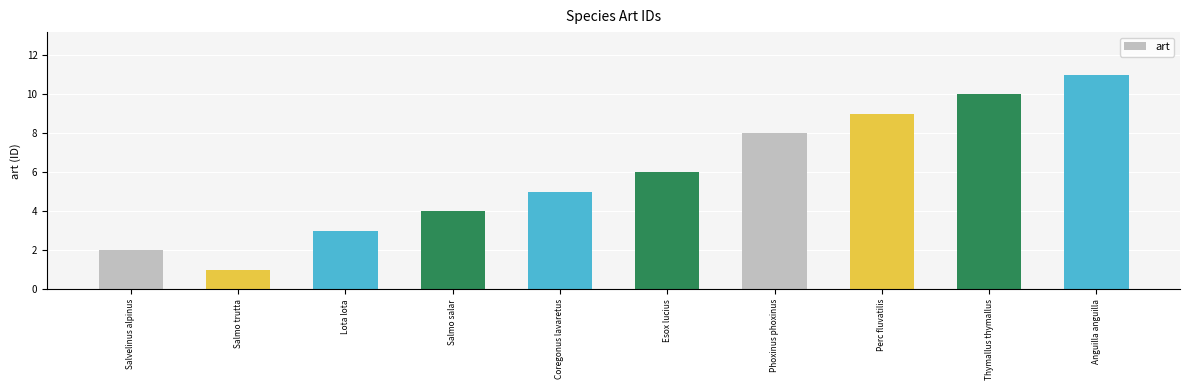

What position from the right is Salmo salar?

7